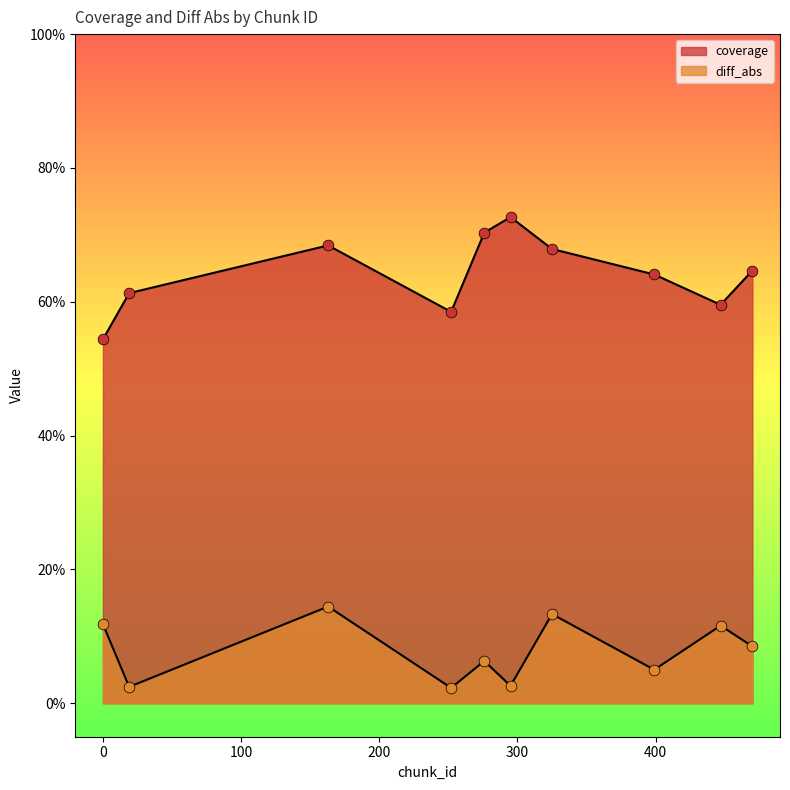

What is the total value across all series at 276?

0.8